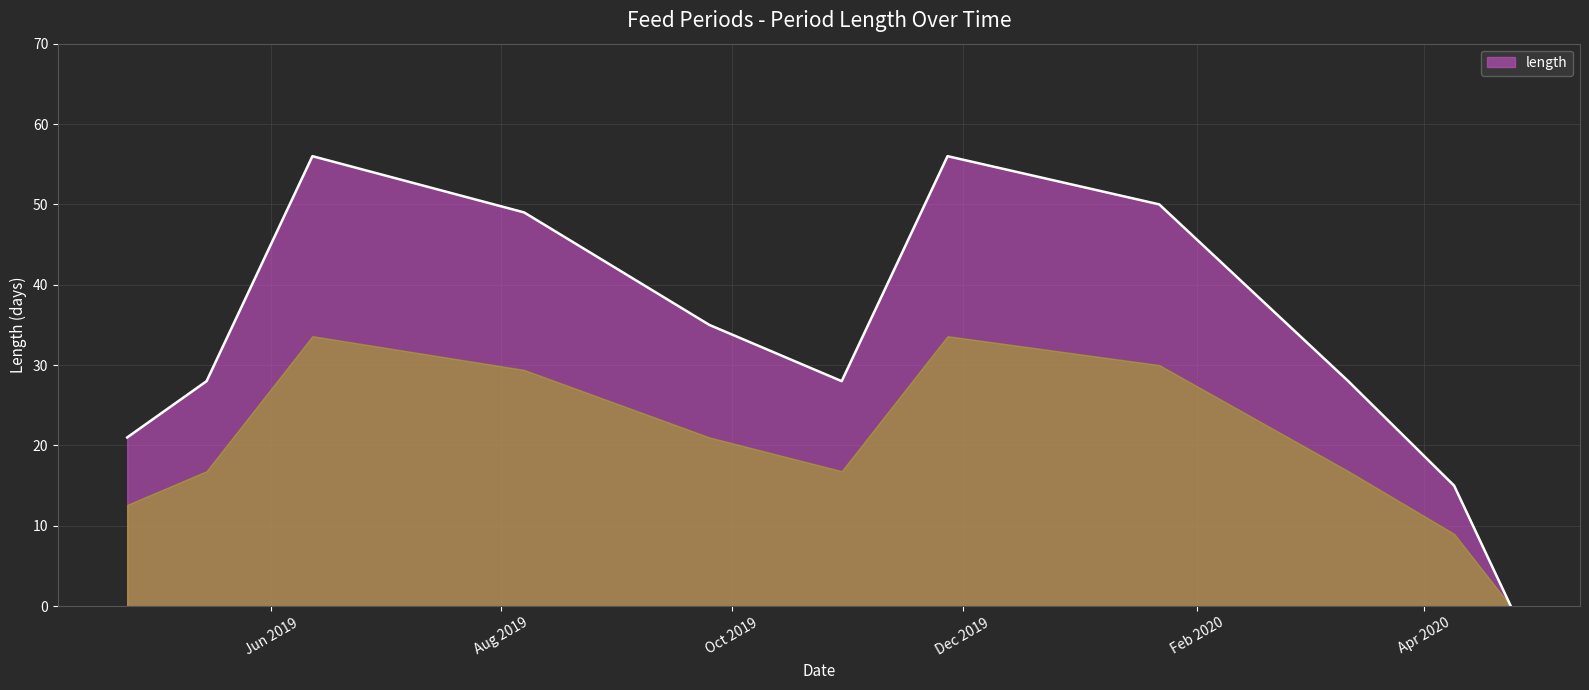

What is the greatest value displayed?

56